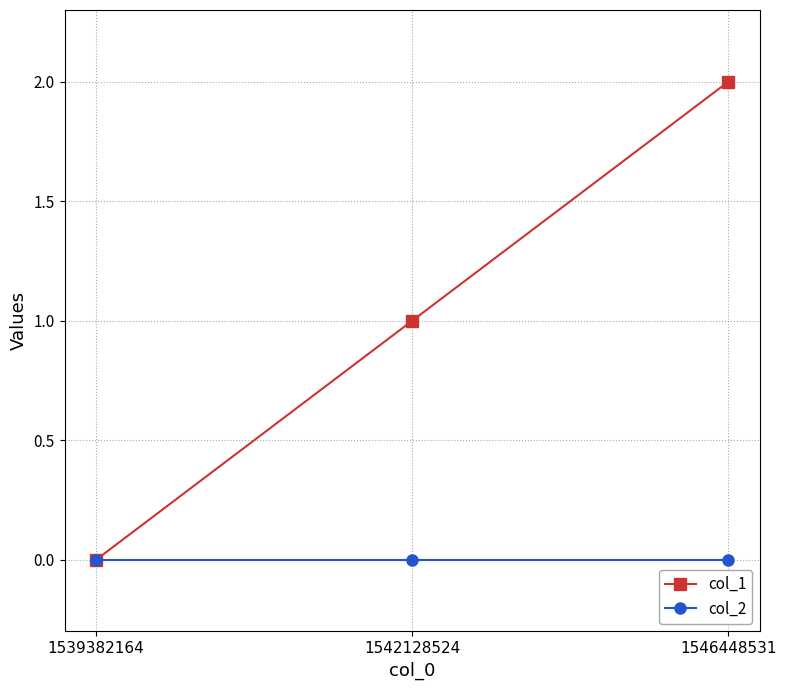

List the series in order of their peak value, lowest first.

col_2, col_1